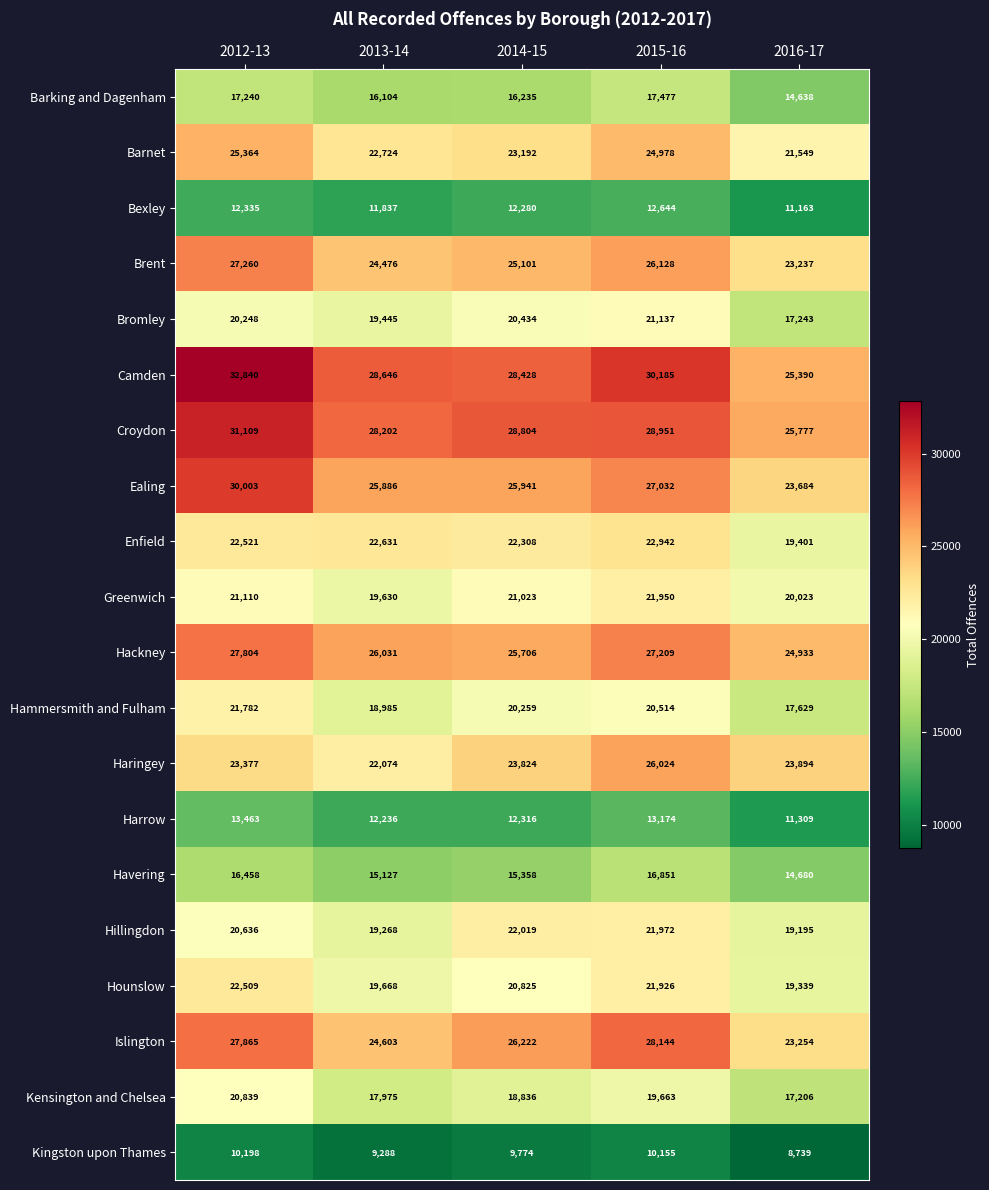

Count the number of data series in this chart.

20